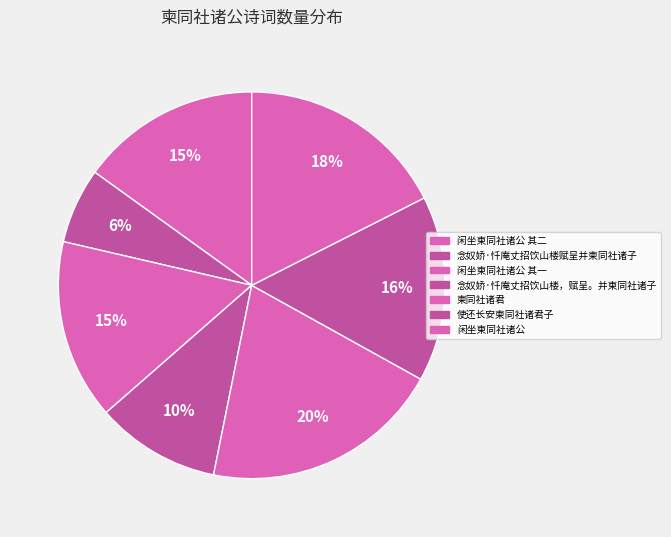

Is there any slice that represents more than half of the pie?

No